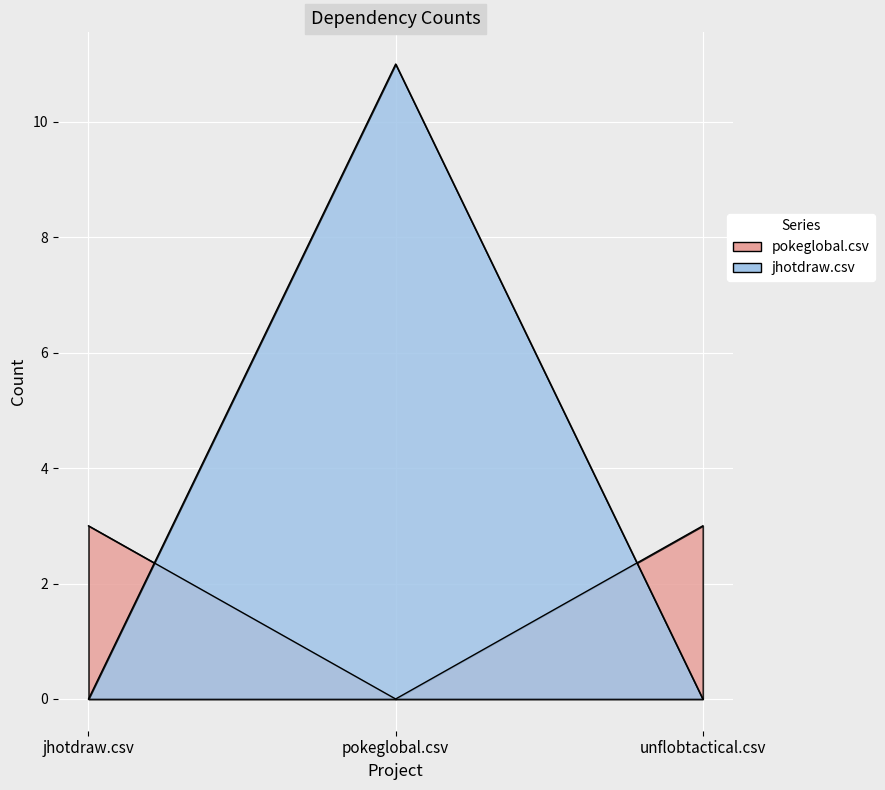

Which series changed the most between pokeglobal.csv and unflobtactical.csv?

jhotdraw.csv